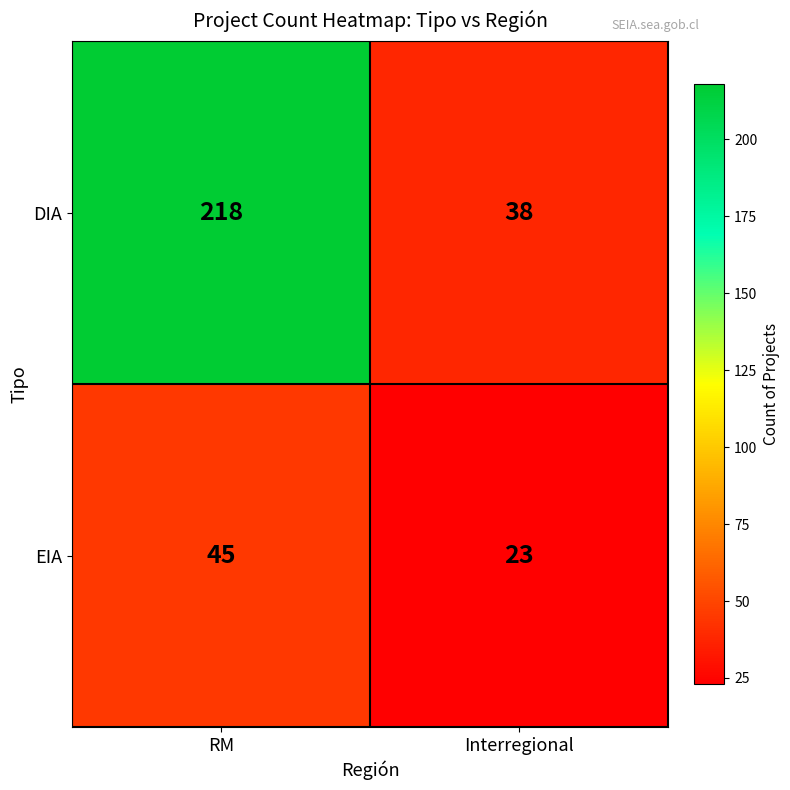

Which series has the largest range (max minus min)?

DIA